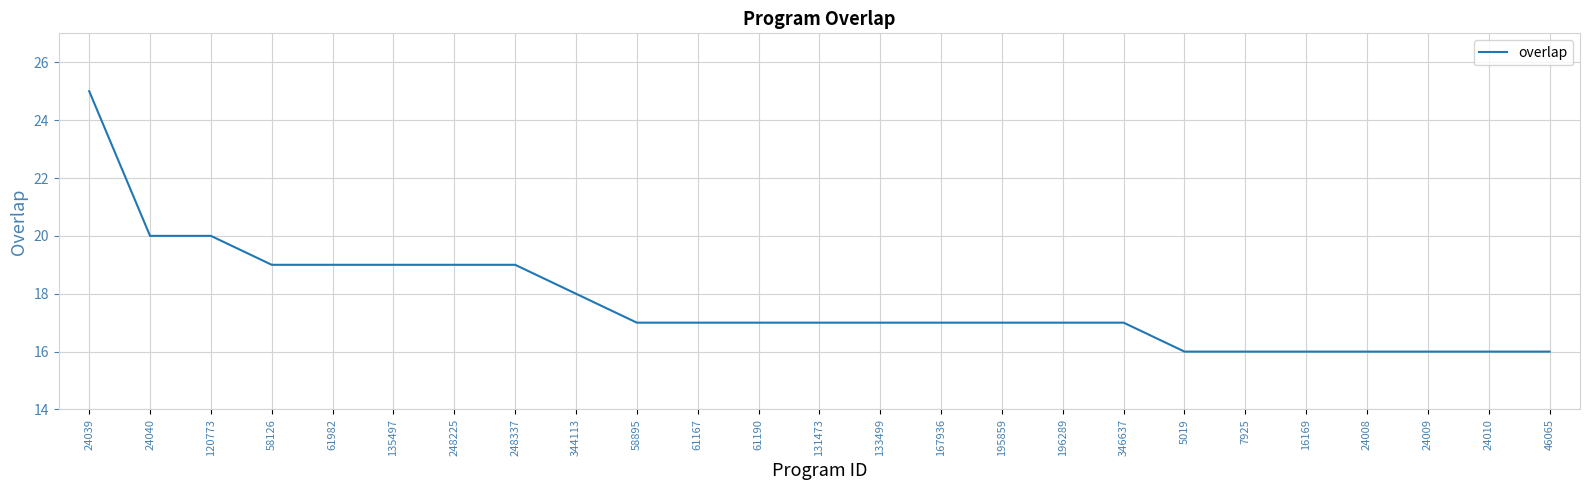

At which label does the data first exceed 17?

24039